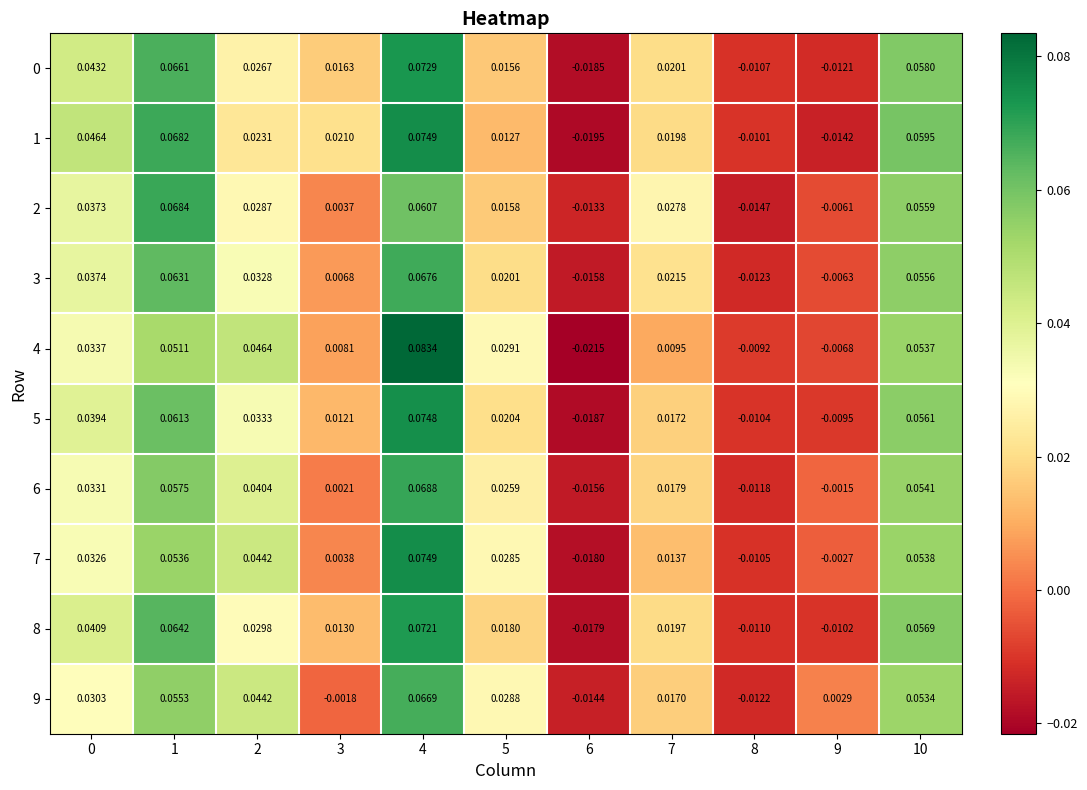

How many categories are shown in the chart?

11